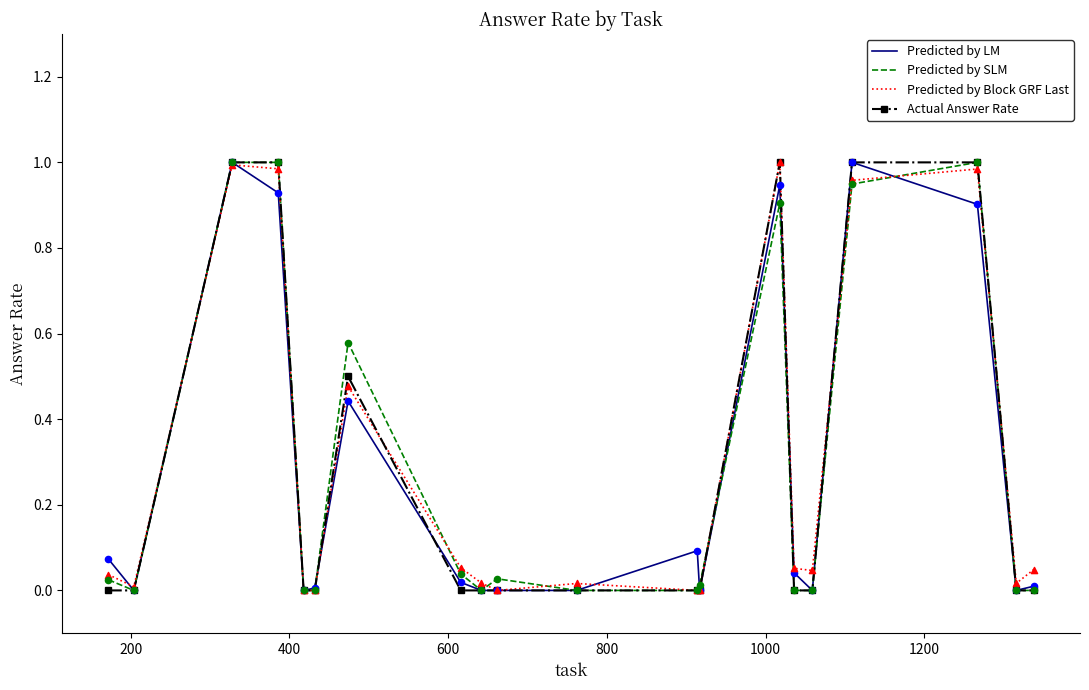

What are all the series names shown in the legend?

Predicted by LM, Predicted by SLM, Predicted by Block GRF Last, Actual Answer Rate